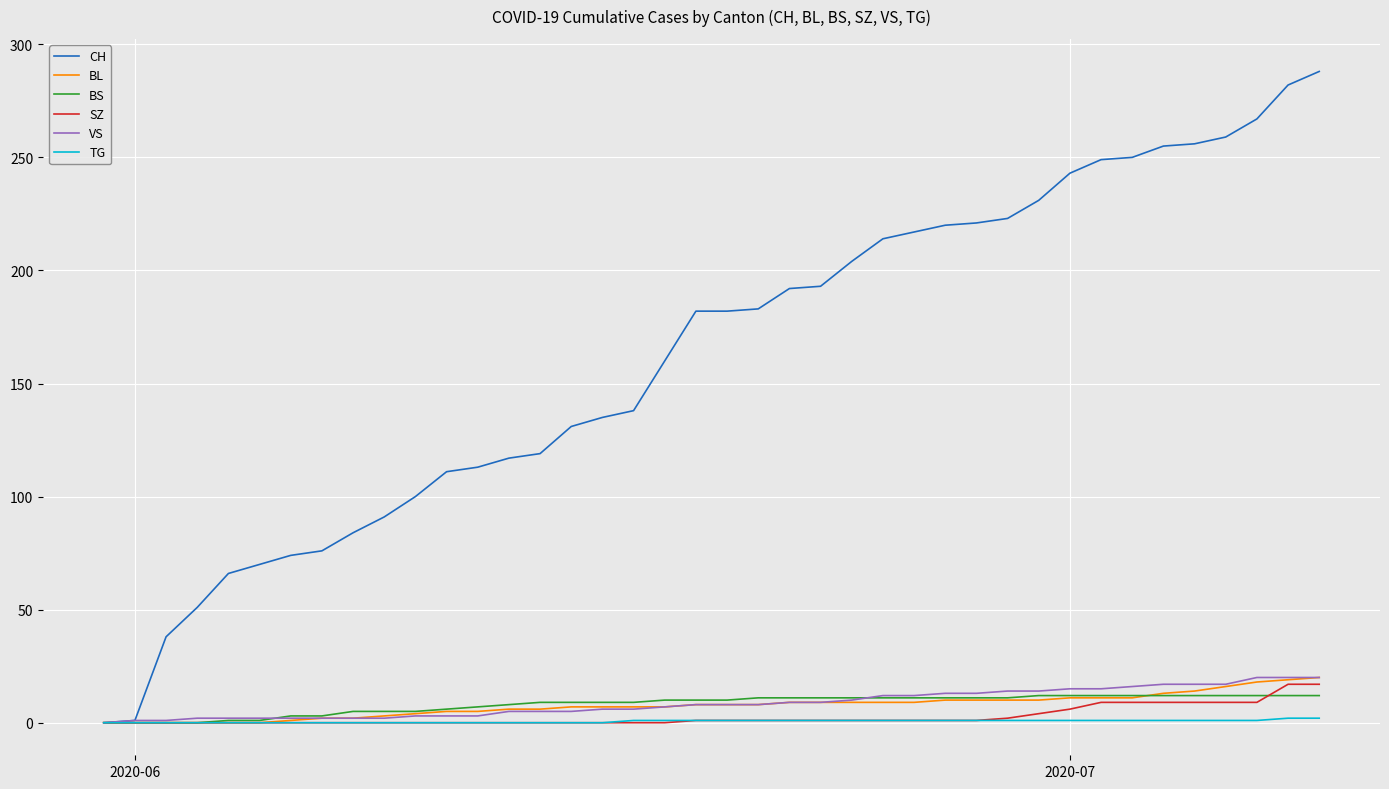

What is the highest value of the VS series?

20